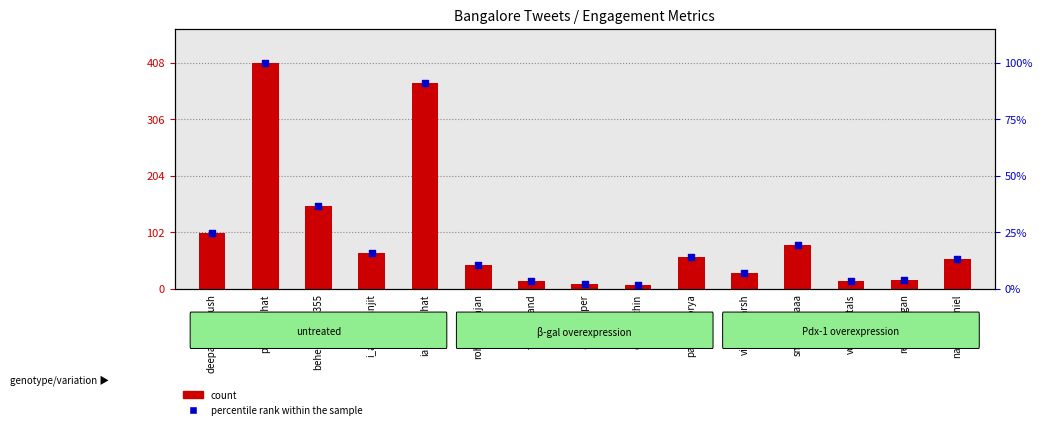

At which category is the sum across all series the highest?

prasadpbhat